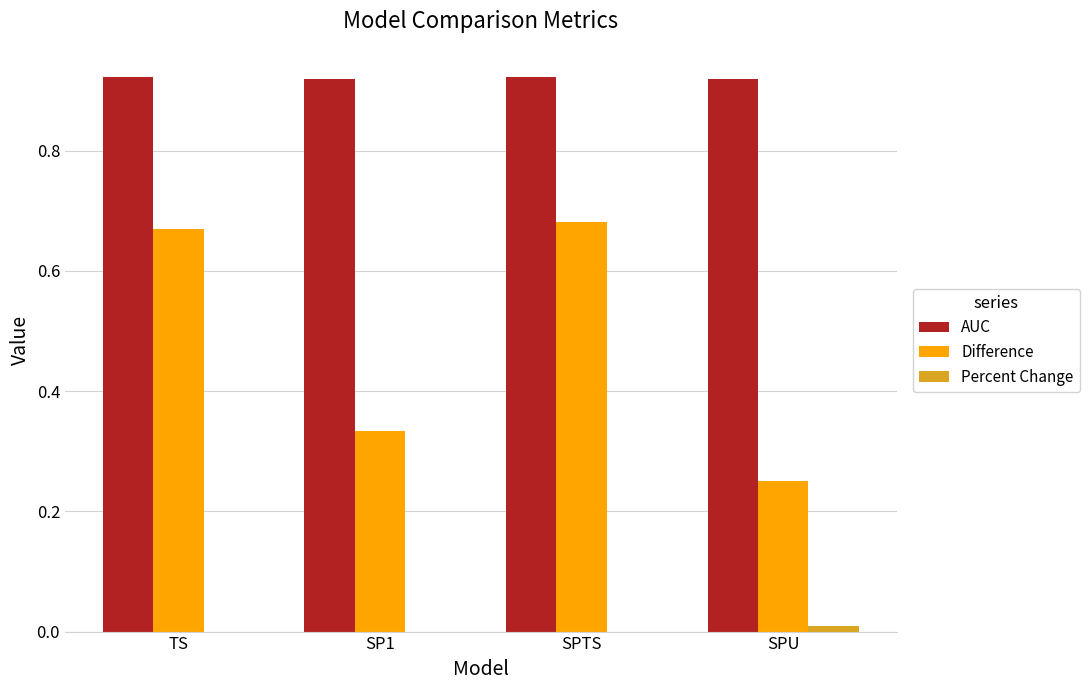

Which series has the largest total across all categories?

AUC